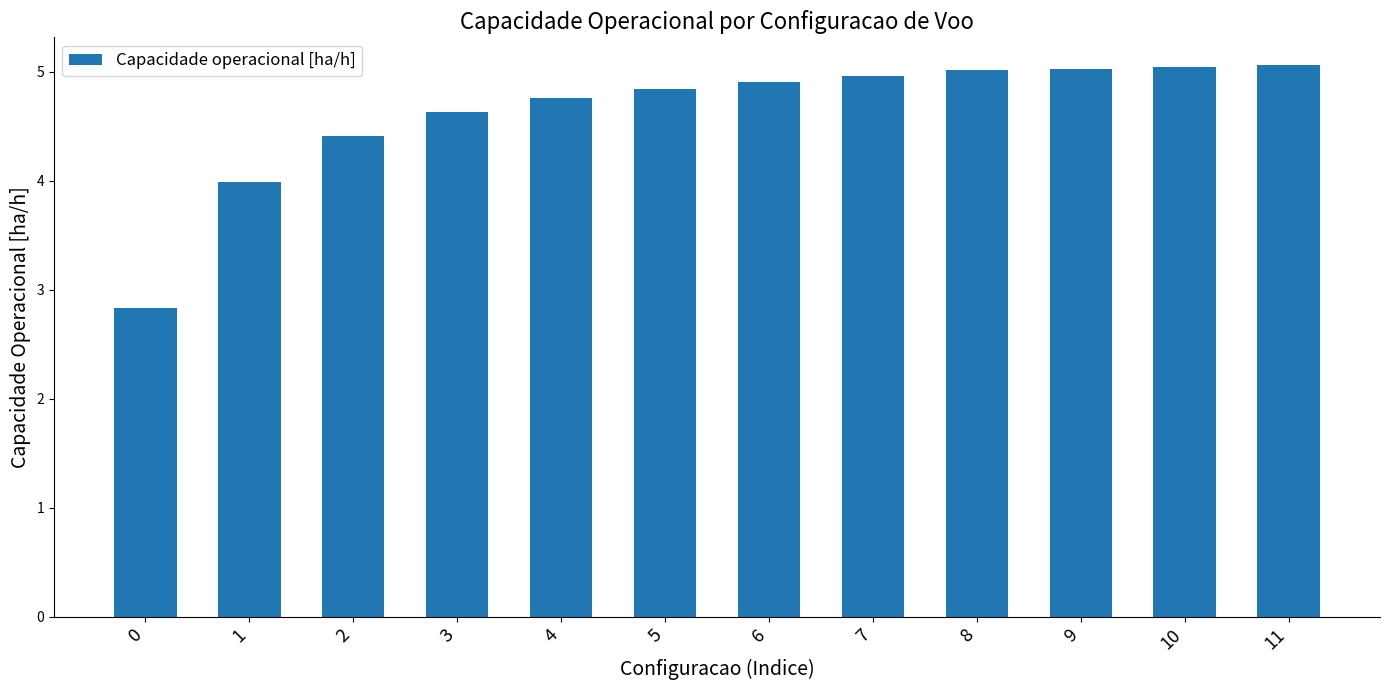

True or false: the data shows 3.3 at 10.

False